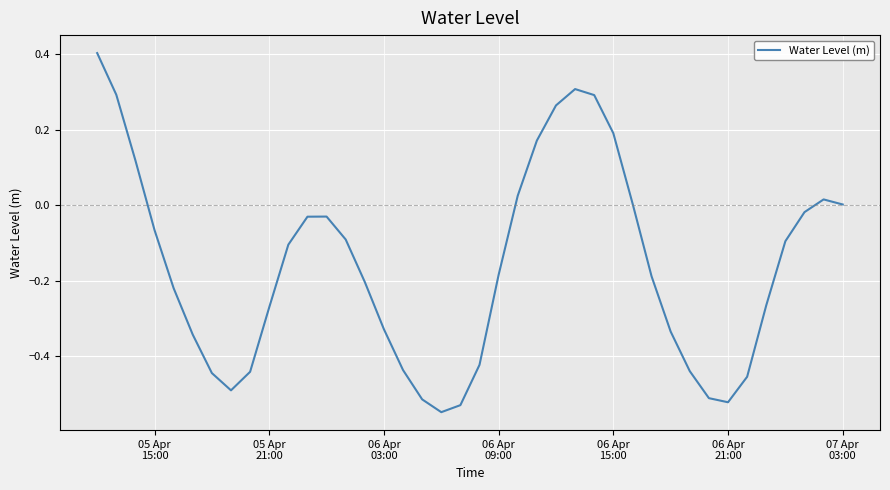

Does the chart have visible grid lines?

Yes